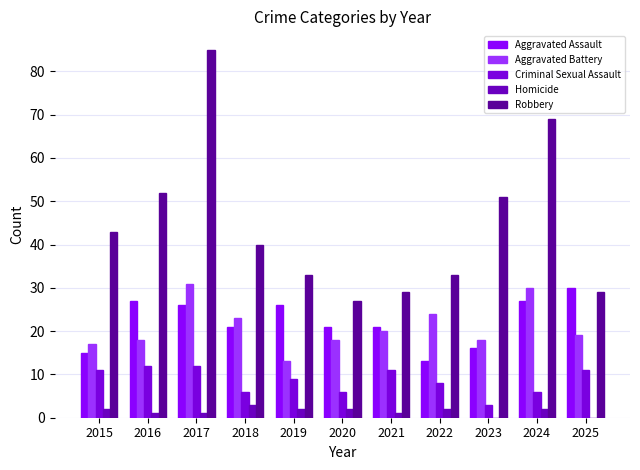

List the labels in order of Homicide value, smallest first.

2023, 2025, 2016, 2017, 2021, 2015, 2019, 2020, 2022, 2024, 2018